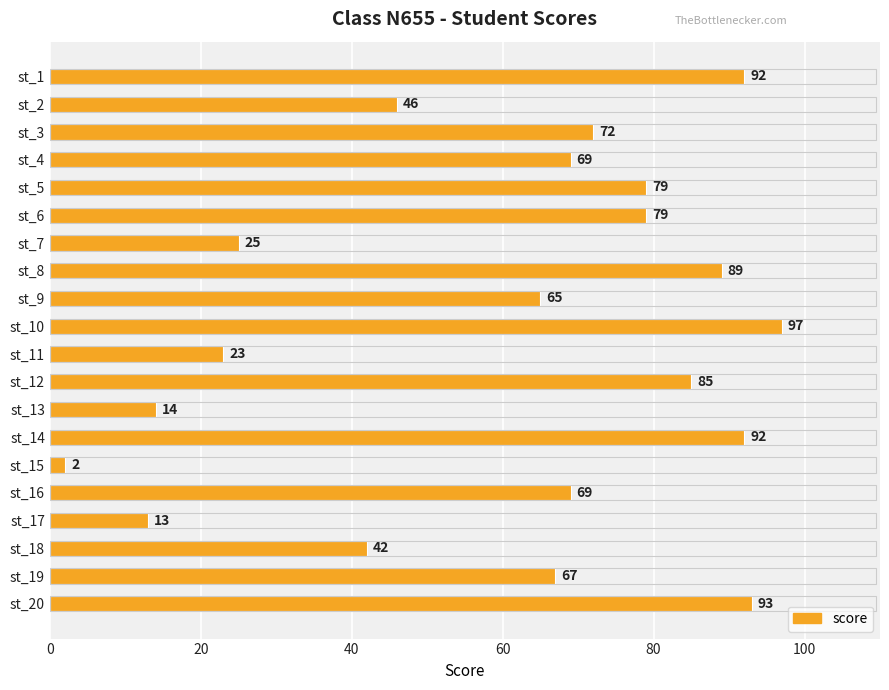

What is the change in value from st_7 to st_9?

+40